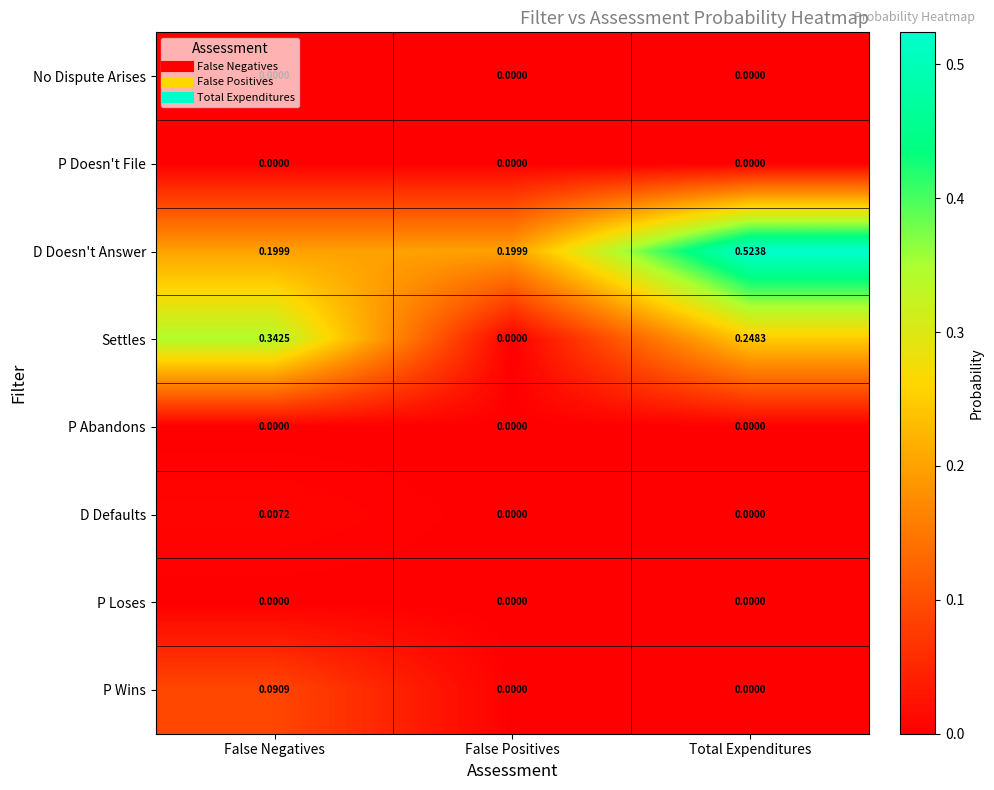

At which category does the chart reach its peak across all series?

Total Expenditures